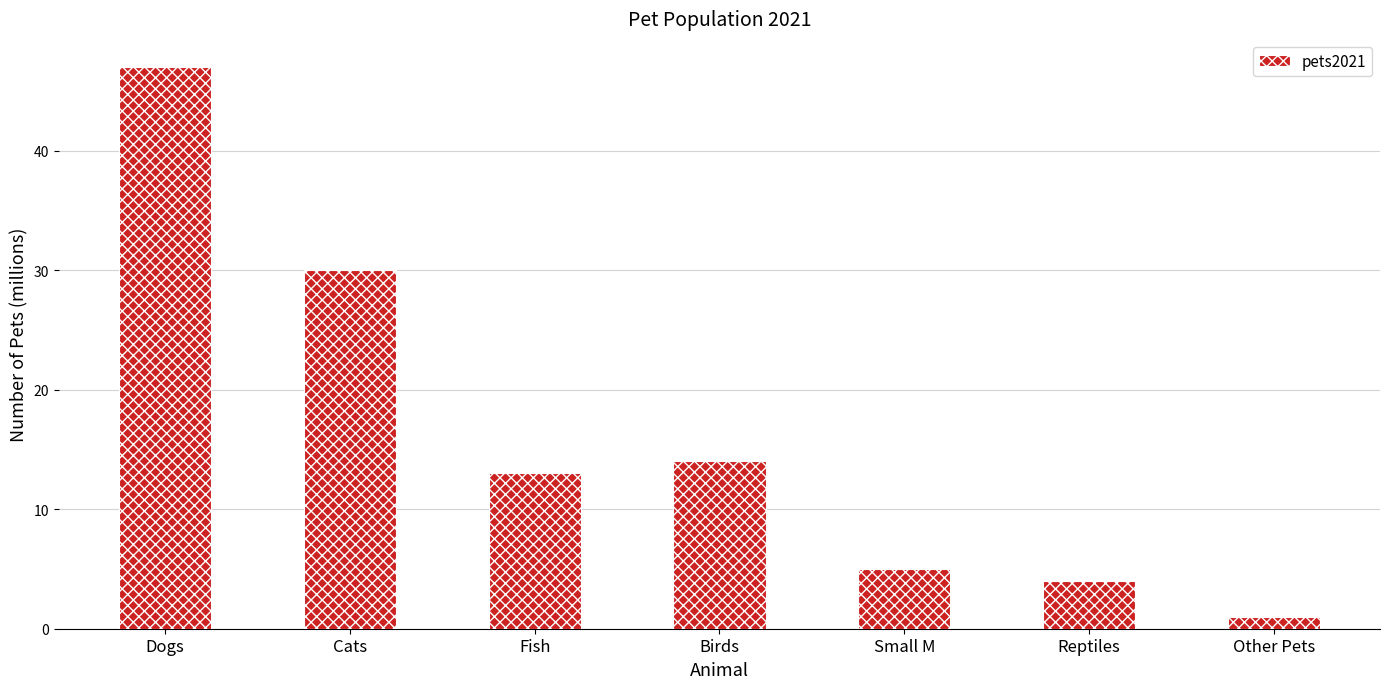

What is the approximate value at Small M, to the nearest 5?

5